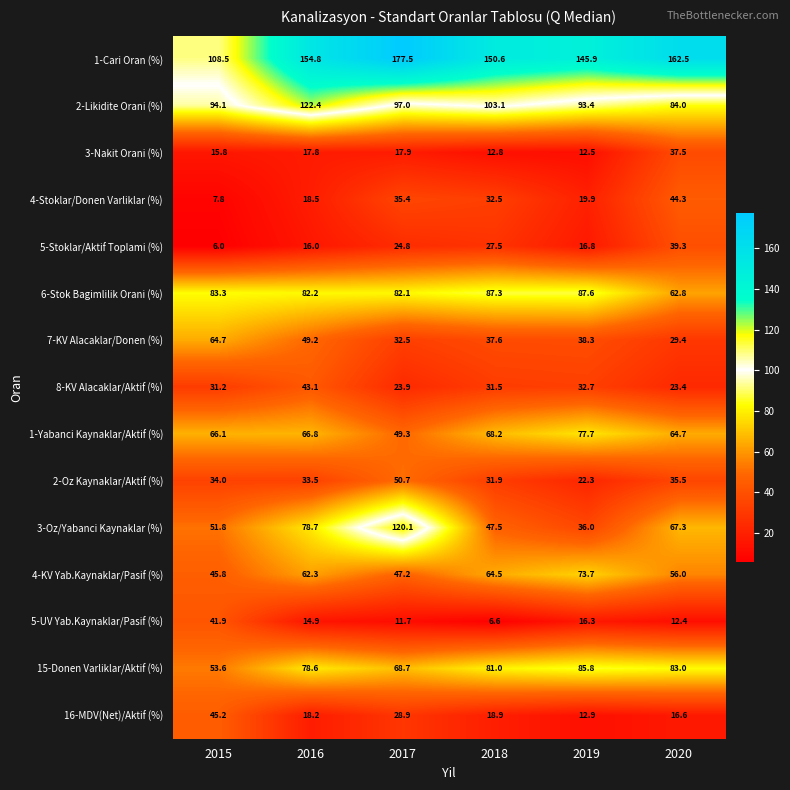

What is the maximum value shown in the chart?

177.5